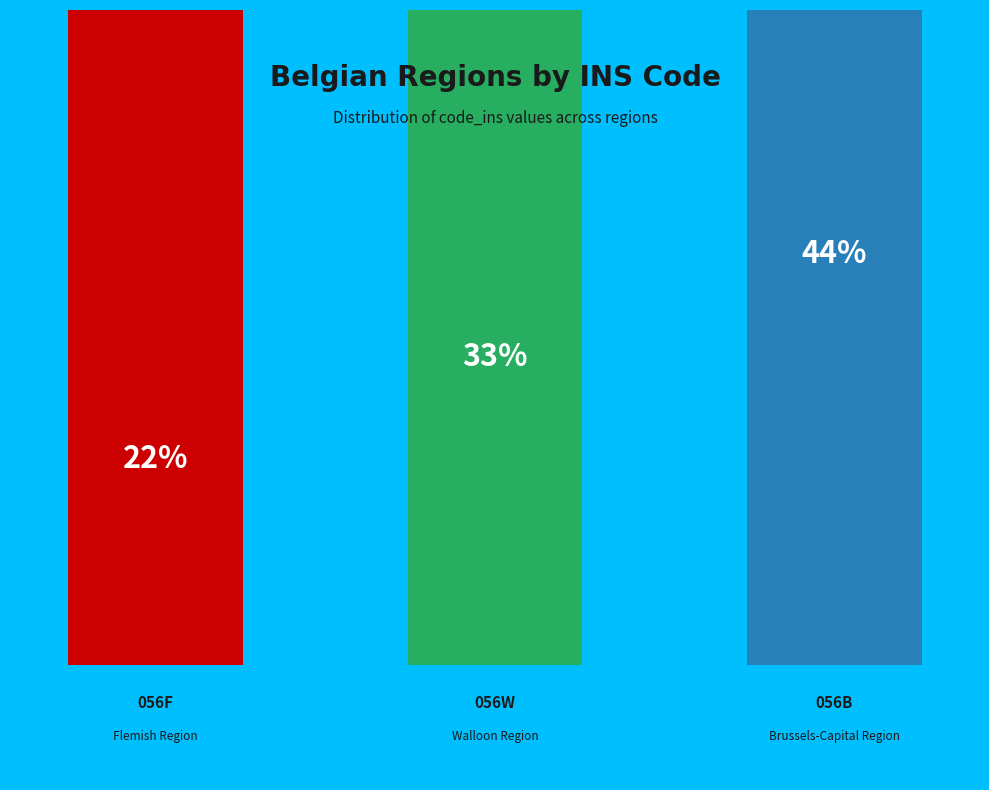

To the nearest percent, what percentage of the pie is 056W?

33%